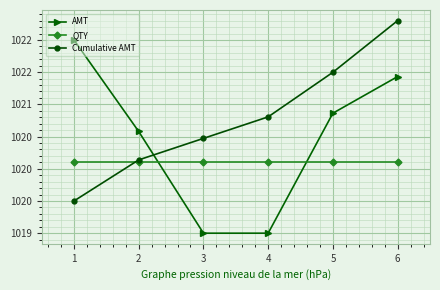

Reading left to right, transcribe all the data shown in this chart.

AMT: 1022.0	1020.6	1019.0	1019.0	1020.9	1021.4
QTY: 1020.1	1020.1	1020.1	1020.1	1020.1	1020.1
Cumulative AMT: 1019.5	1020.1	1020.5	1020.8	1021.5	1022.3